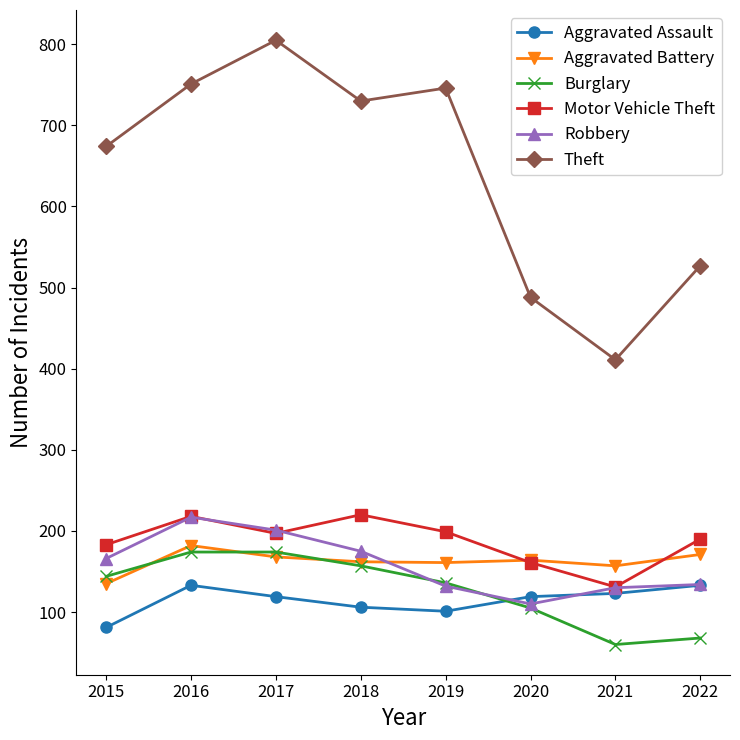

At which label does Motor Vehicle Theft reach its minimum?

2021